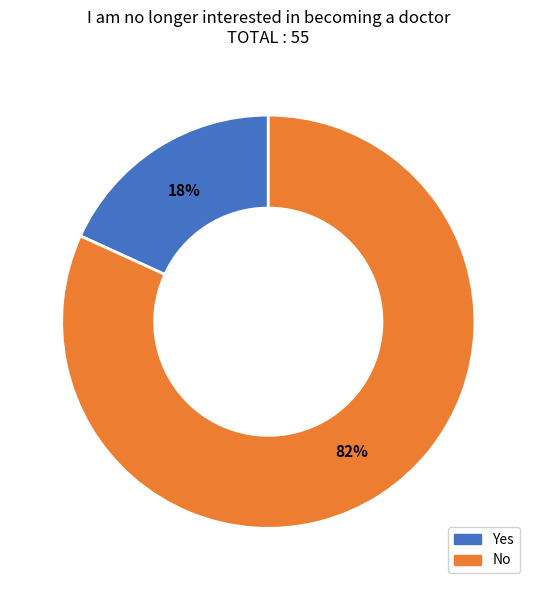

Rank the categories by value from highest to lowest.

No, Yes